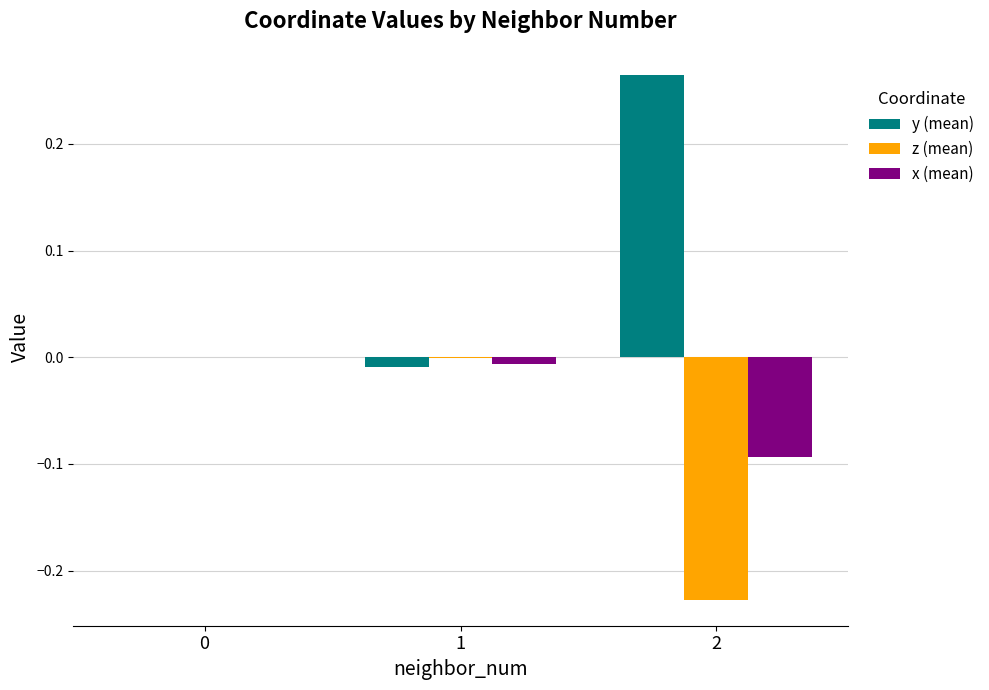

Count the number of data series in this chart.

3